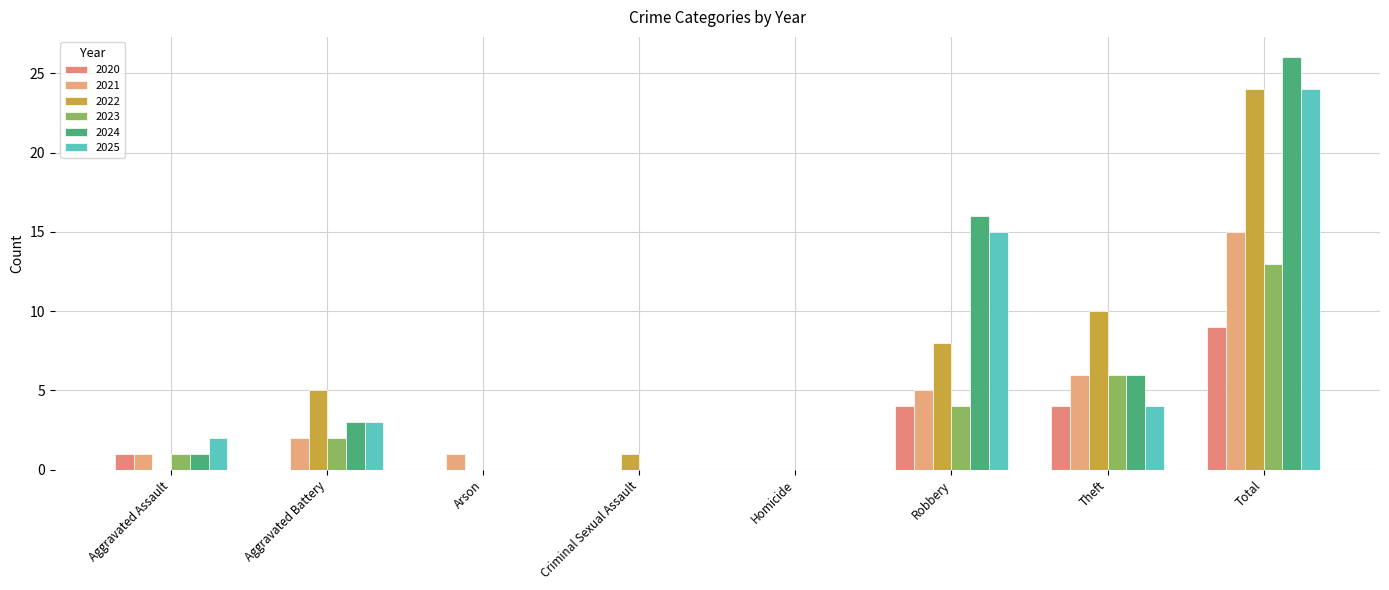

The value of 2021 at Homicide is -5. True or false?

False